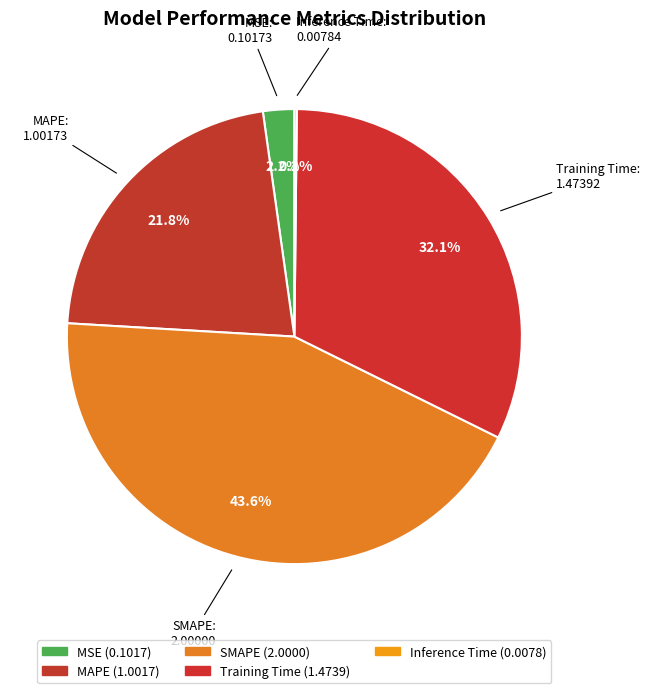

To the nearest percent, what portion does MAPE represent?

22%